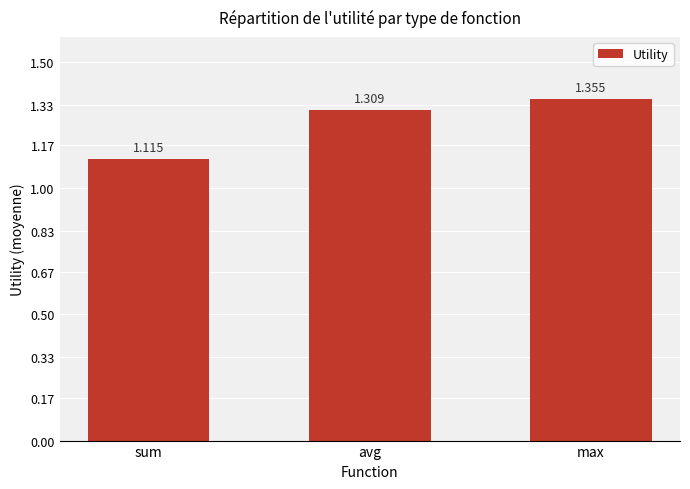

What is the label of the 1st bar from the left?

sum